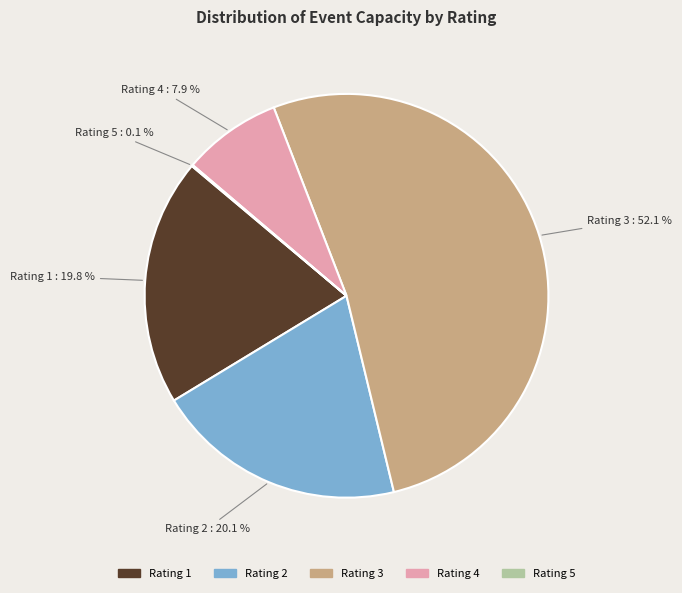

Is there a majority slice in this chart?

Yes